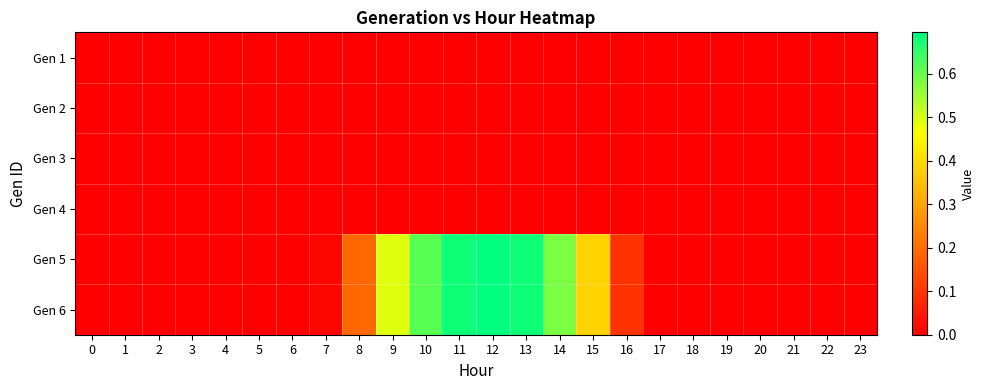

Which series has the widest spread of values?

Gen 5